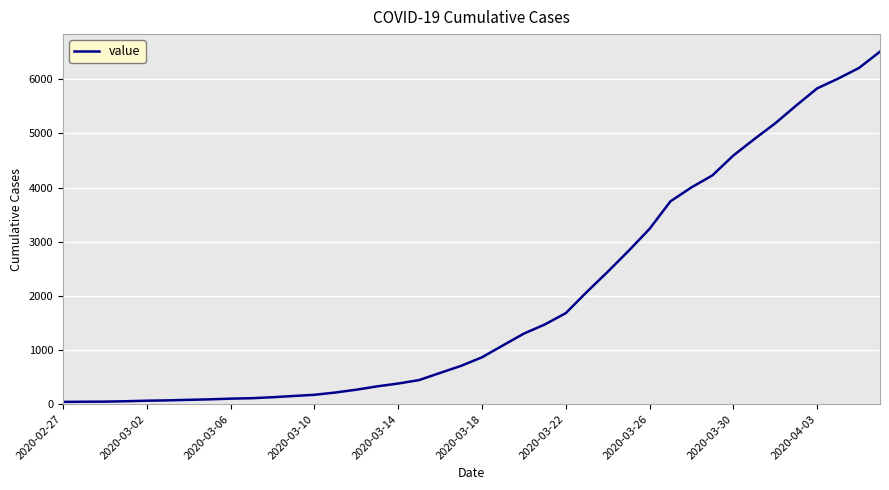

What is the greatest value displayed?

6512